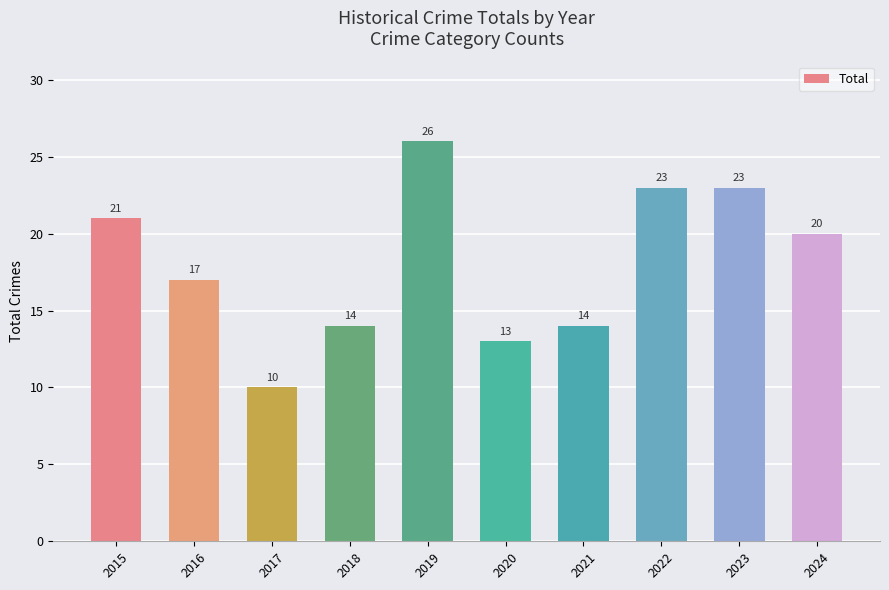

Approximately how many times larger is the value at 2024 compared to 2015?

1.0